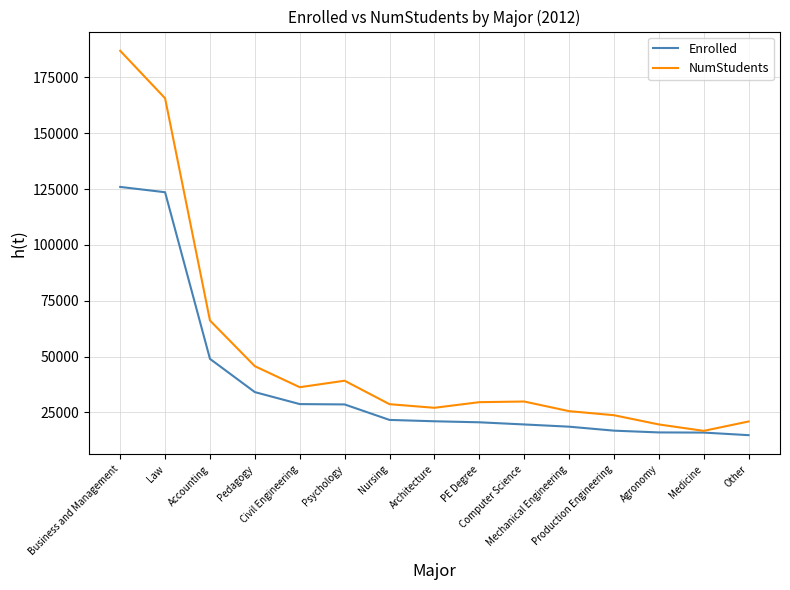

What is the smallest value displayed?

14792